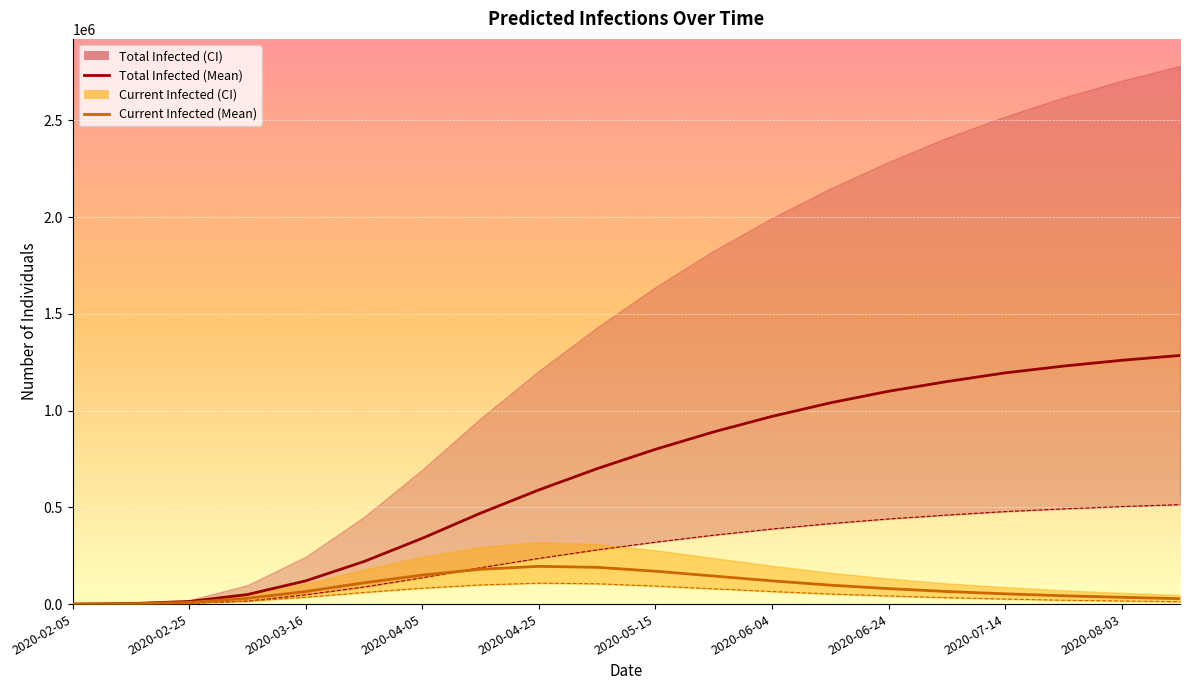

What is the difference between the predicted_current_infected_mean values at 19 and 2020-06-04?

122000